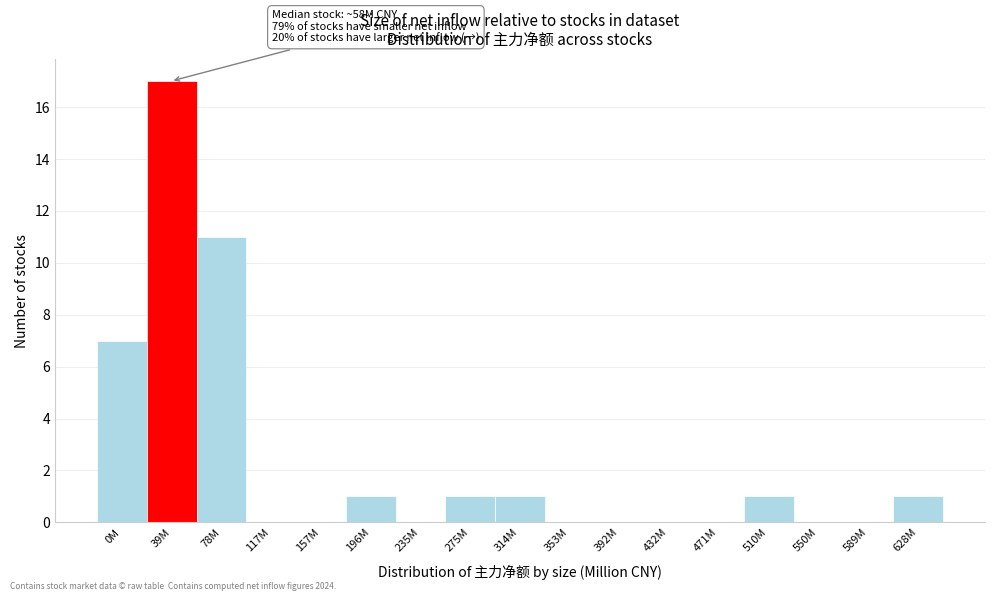

Reading left to right, extract all data points from this chart.

0M=7	39M=17	78M=11	117M=0	157M=0	196M=1	235M=0	275M=1	314M=1	353M=0	392M=0	432M=0	471M=0	510M=1	550M=0	589M=0	628M=1